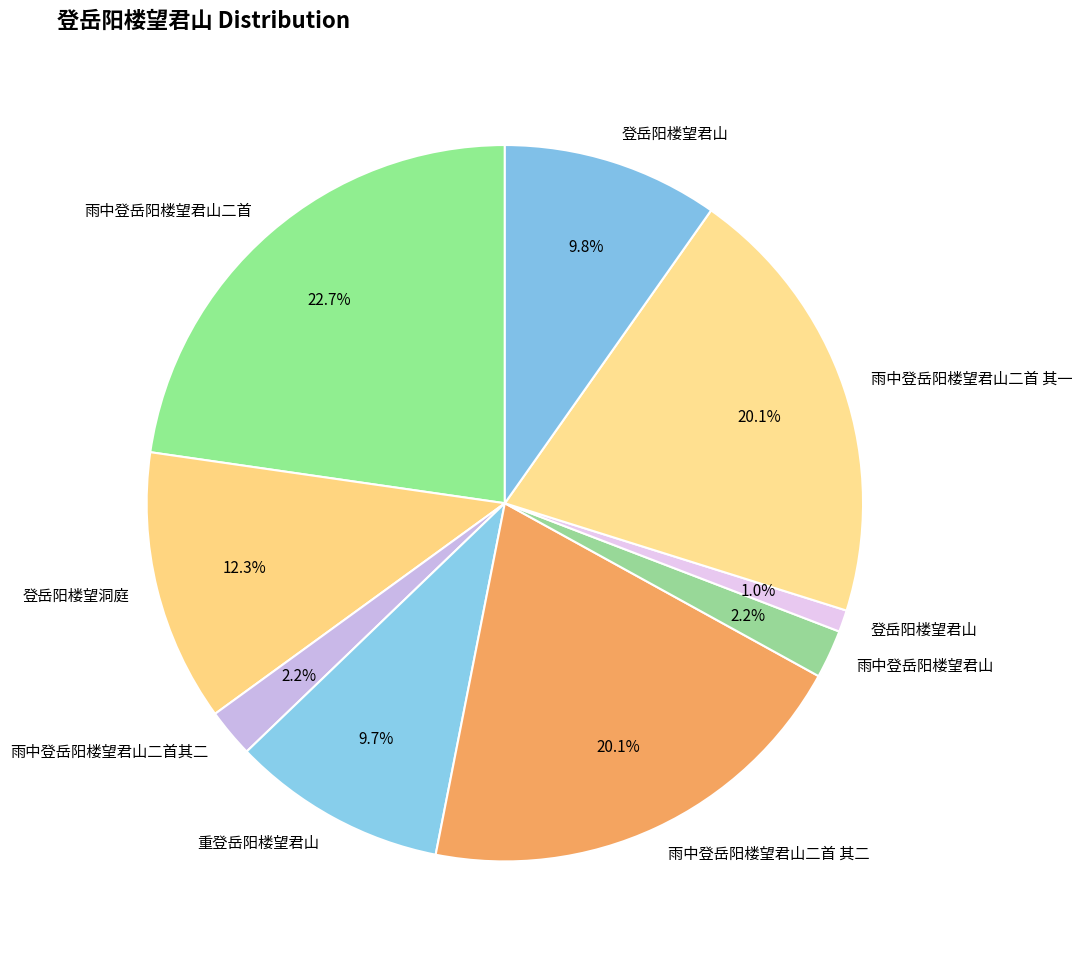

How many slices are in this pie chart?

9